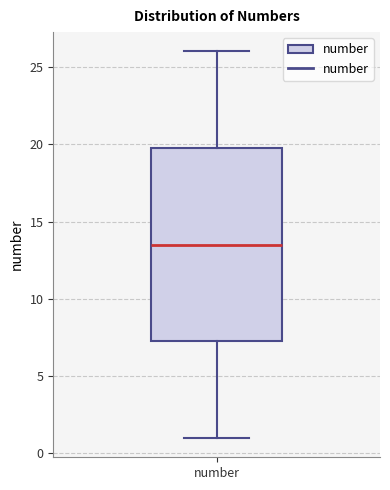

Transcribe this box plot: give where the median line is, the range the box spans, and where the two whiskers end, as read against the y-axis. The values are not printed on the chart, so give them approximately, as read against the axis.

median 13.5, box 7.5 to 20.0, whiskers 1.0 to 26.0